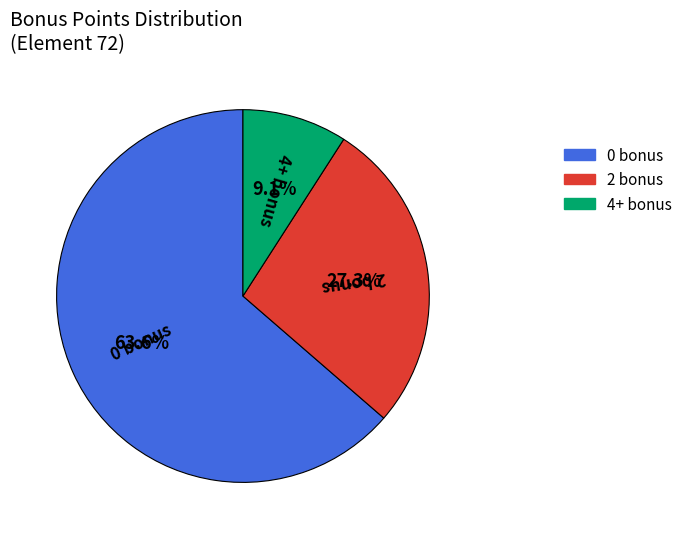

To the nearest percent, what is the combined percentage of 2 bonus and 4+ bonus?

36%